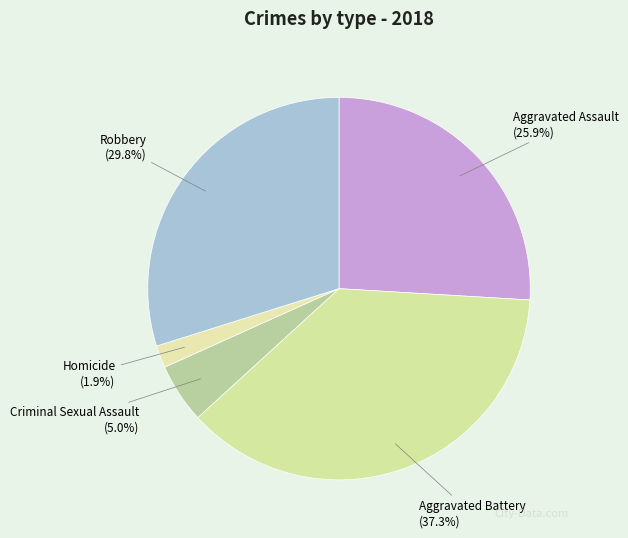

Between Aggravated Assault and Robbery, which is larger?

Robbery